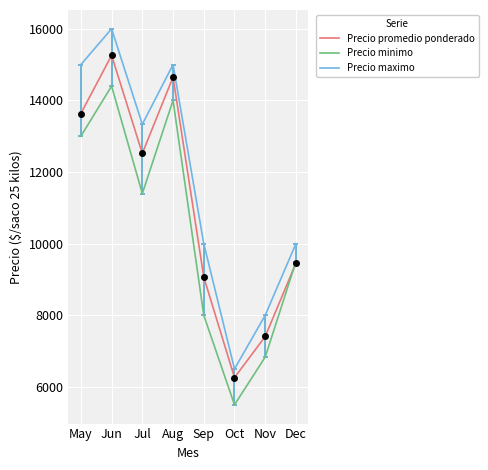

What is the difference between the maximum and minimum values in the Precio maximo series?

9500